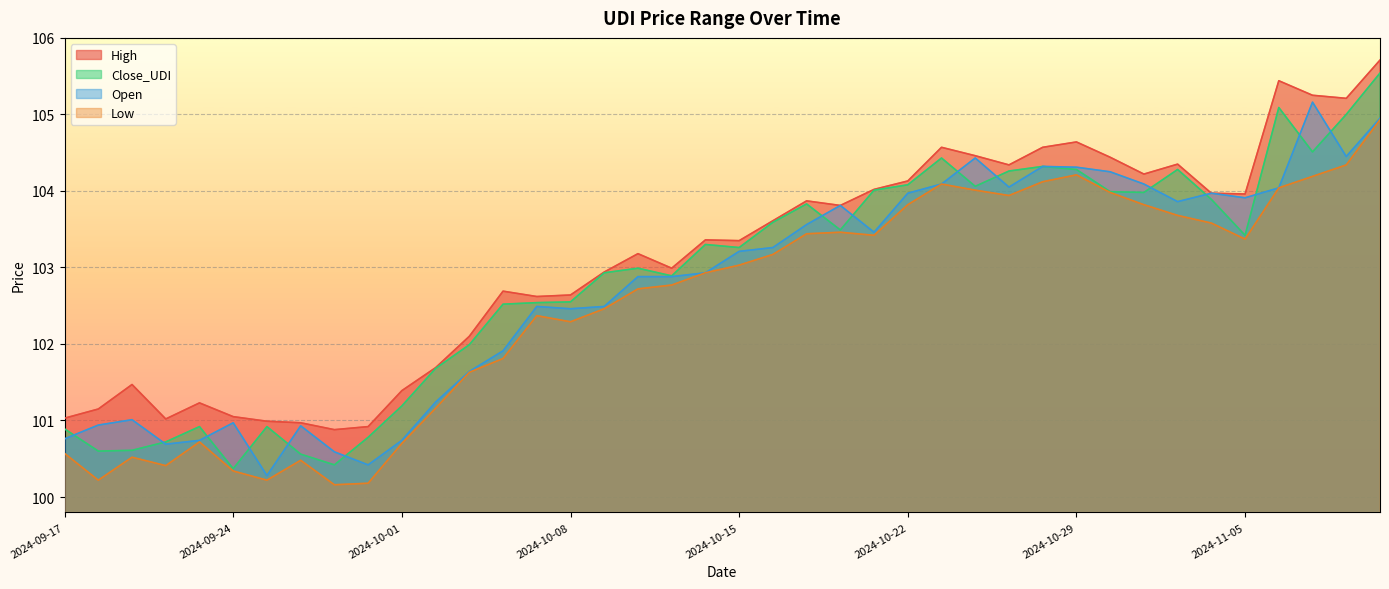

True or false: High and Open cross at least once.

False